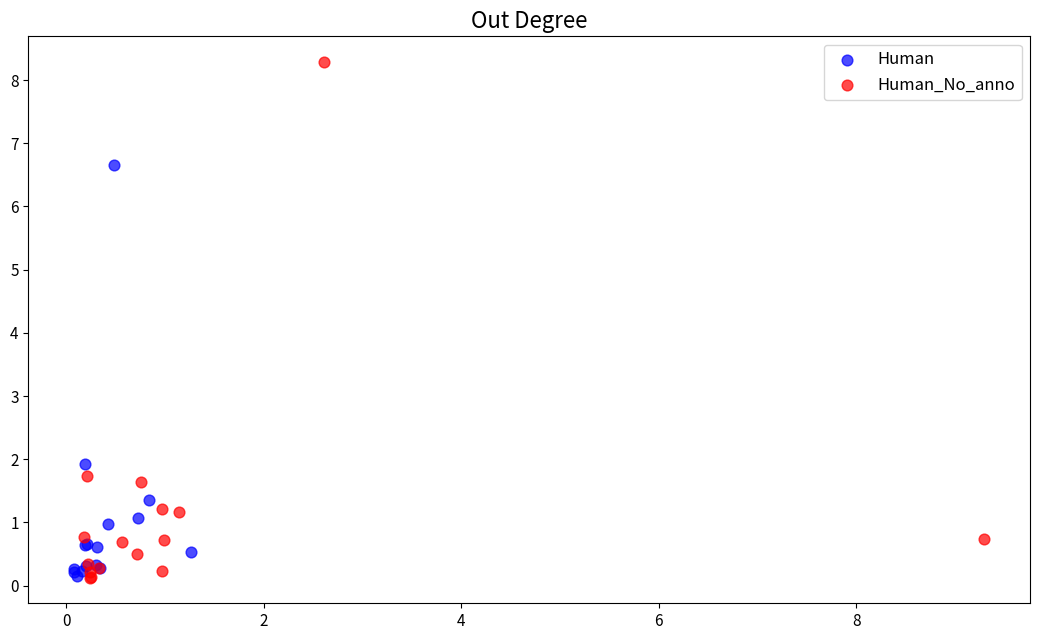

What are all the series names shown in the legend?

Human, Human_No_anno